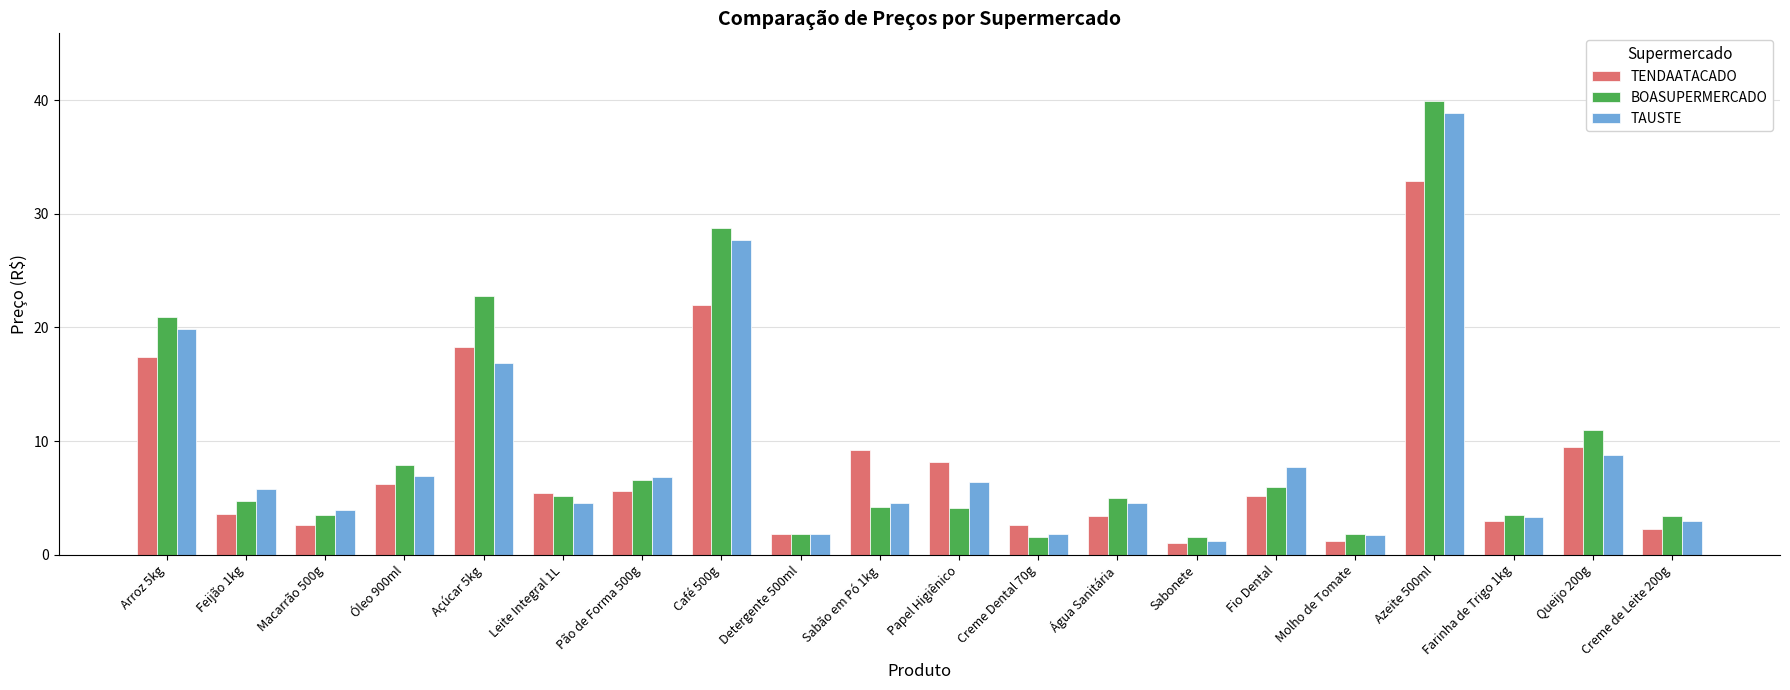

What are all the series names shown in the legend?

TENDAATACADO, BOASUPERMERCADO, TAUSTE